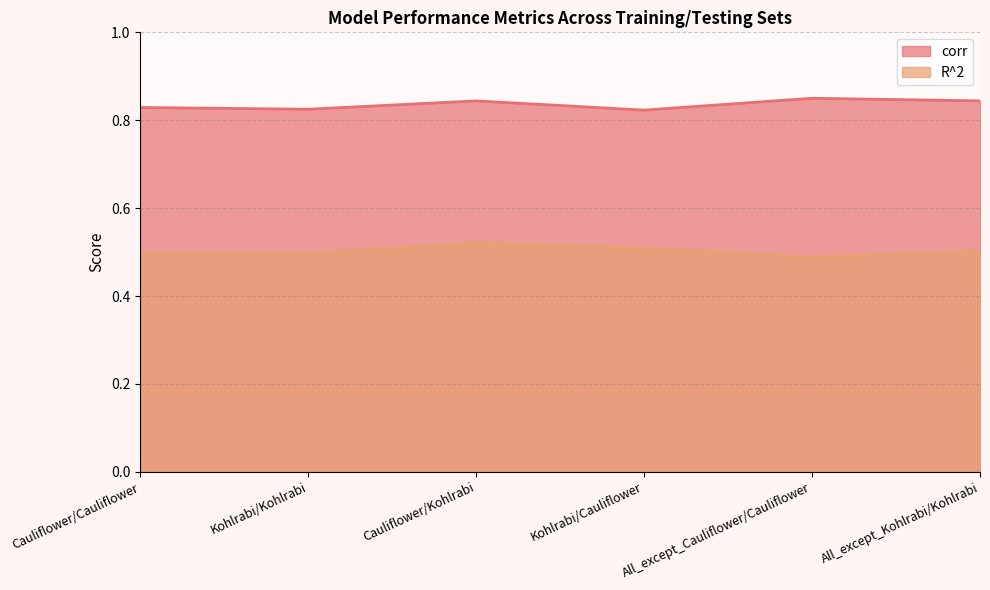

Reading left to right, extract all data points from this chart.

corr: Cauliflower/Cauliflower=0.8	Kohlrabi/Kohlrabi=0.8	Cauliflower/Kohlrabi=0.8	Kohlrabi/Cauliflower=0.8	All_except_Cauliflower/Cauliflower=0.8	All_except_Kohlrabi/Kohlrabi=0.8
R^2: Cauliflower/Cauliflower=0.5	Kohlrabi/Kohlrabi=0.5	Cauliflower/Kohlrabi=0.5	Kohlrabi/Cauliflower=0.5	All_except_Cauliflower/Cauliflower=0.5	All_except_Kohlrabi/Kohlrabi=0.5